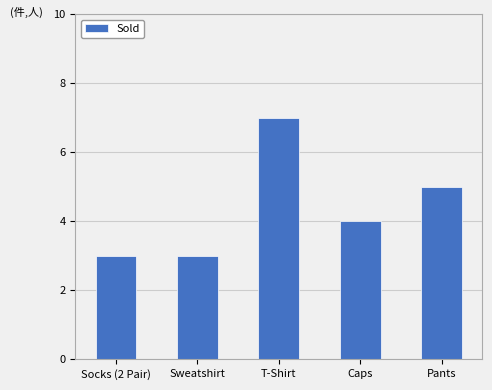

At which category does the chart reach its peak across all series?

T-Shirt